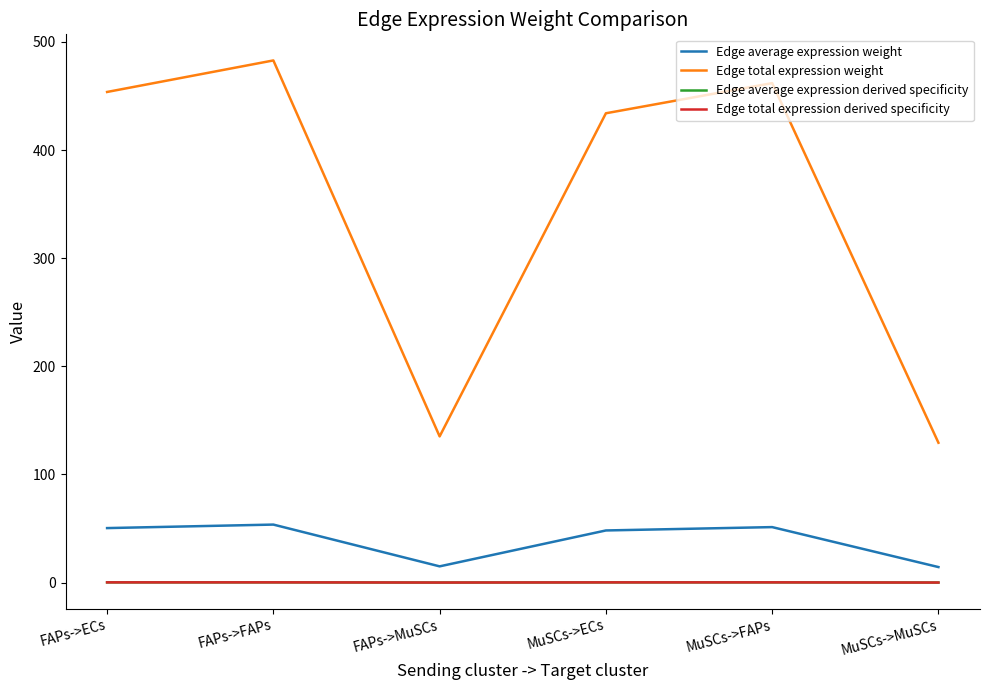

True or false: Edge total expression derived specificity and Edge total expression weight cross at least once.

False